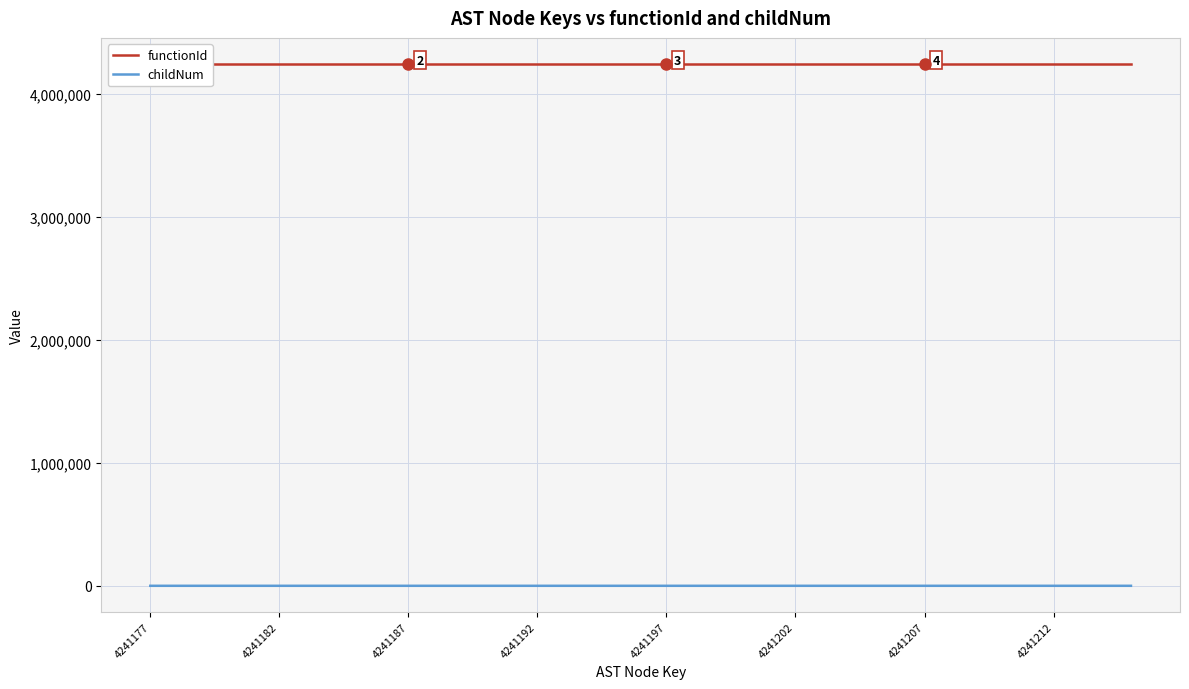

What are all the series names shown in the legend?

functionId, childNum